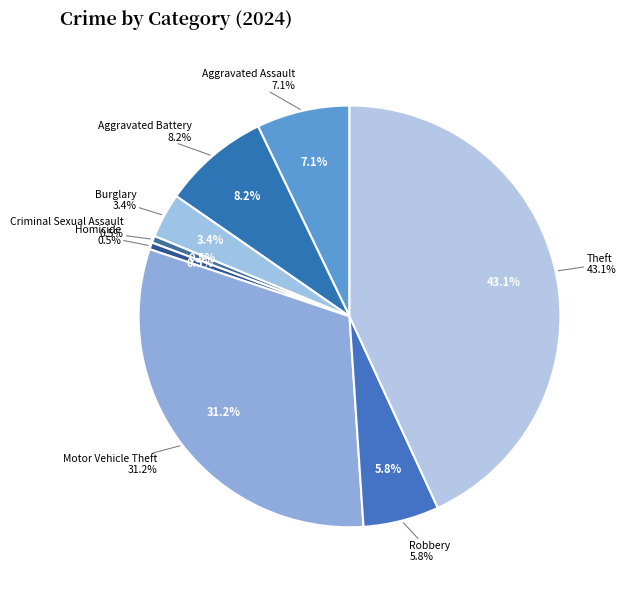

Which category has the biggest portion of the pie?

Theft